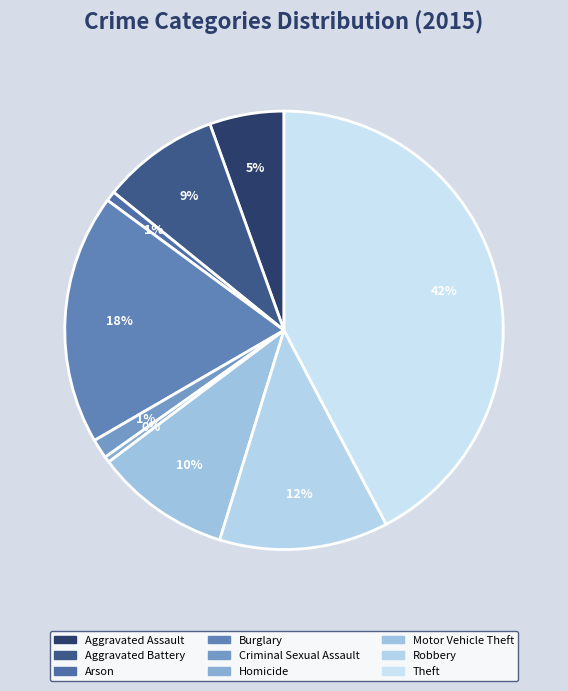

Does Theft represent more than half of the total?

No